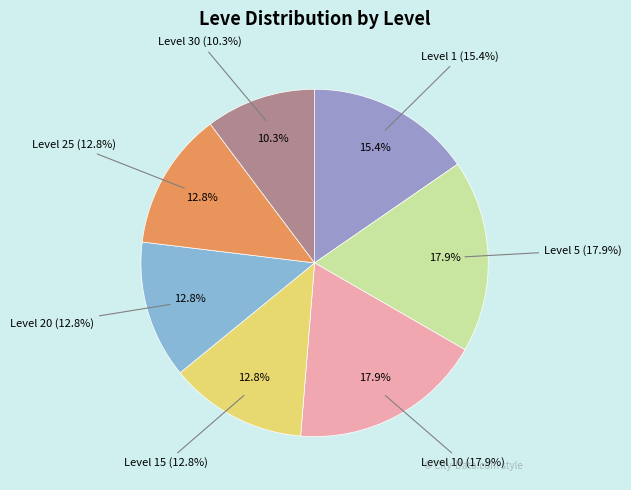

Is there a majority slice in this chart?

No